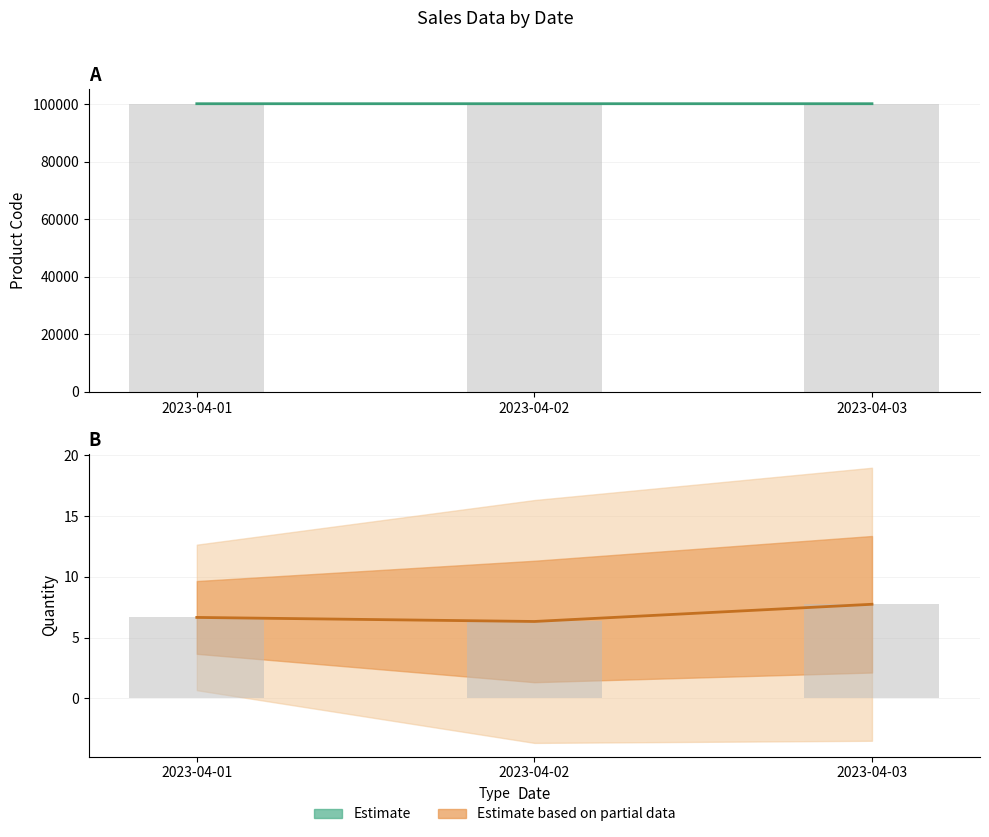

Where does the CANT_PROD series first go above 6?

2023-04-01